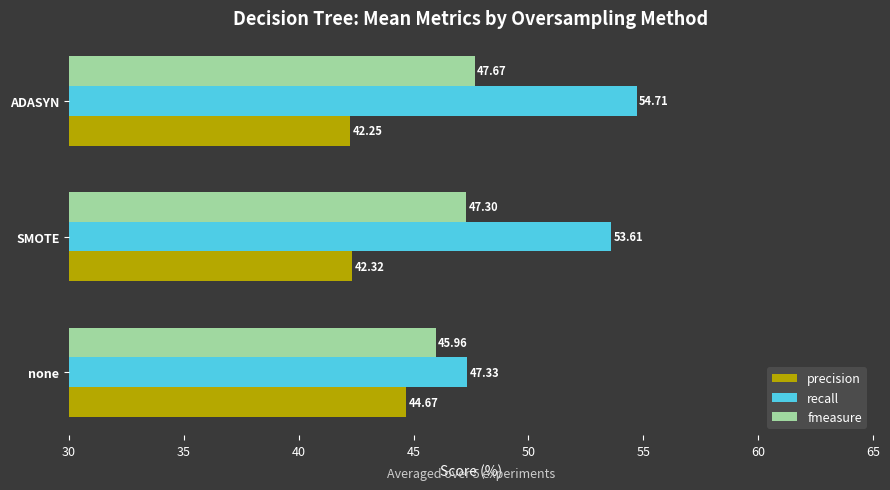

How many precision values are between 42 and 44?

2